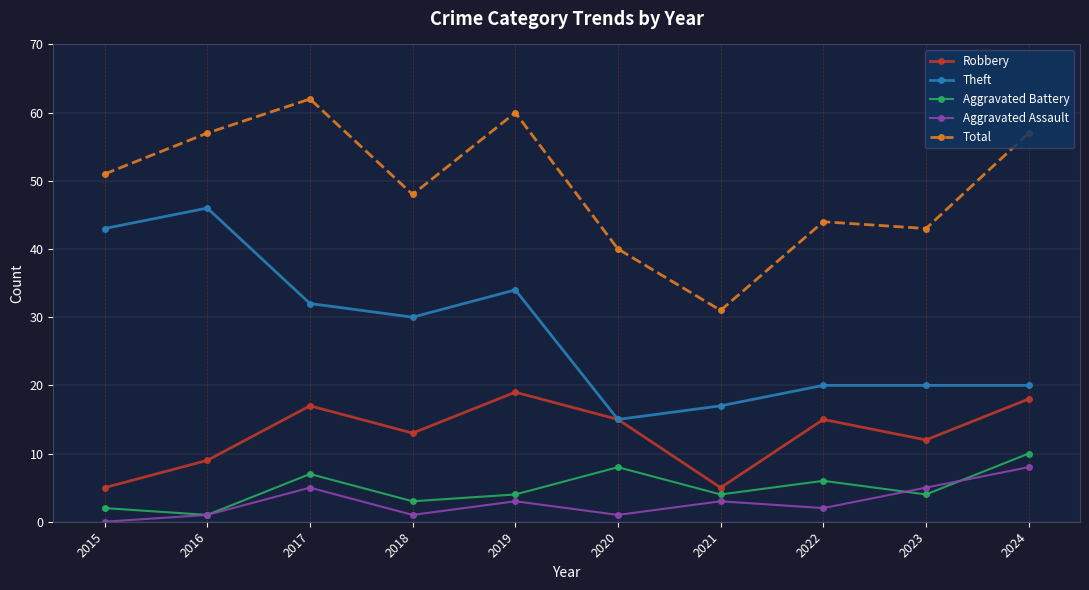

What is the value of the Total point at the 7th from the left?

31